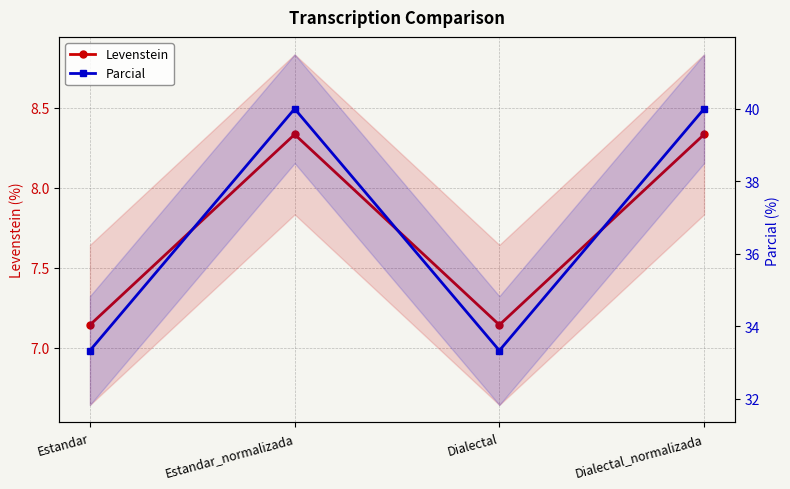

What is the value of the Parcial point at the 4th from the left?

40.0